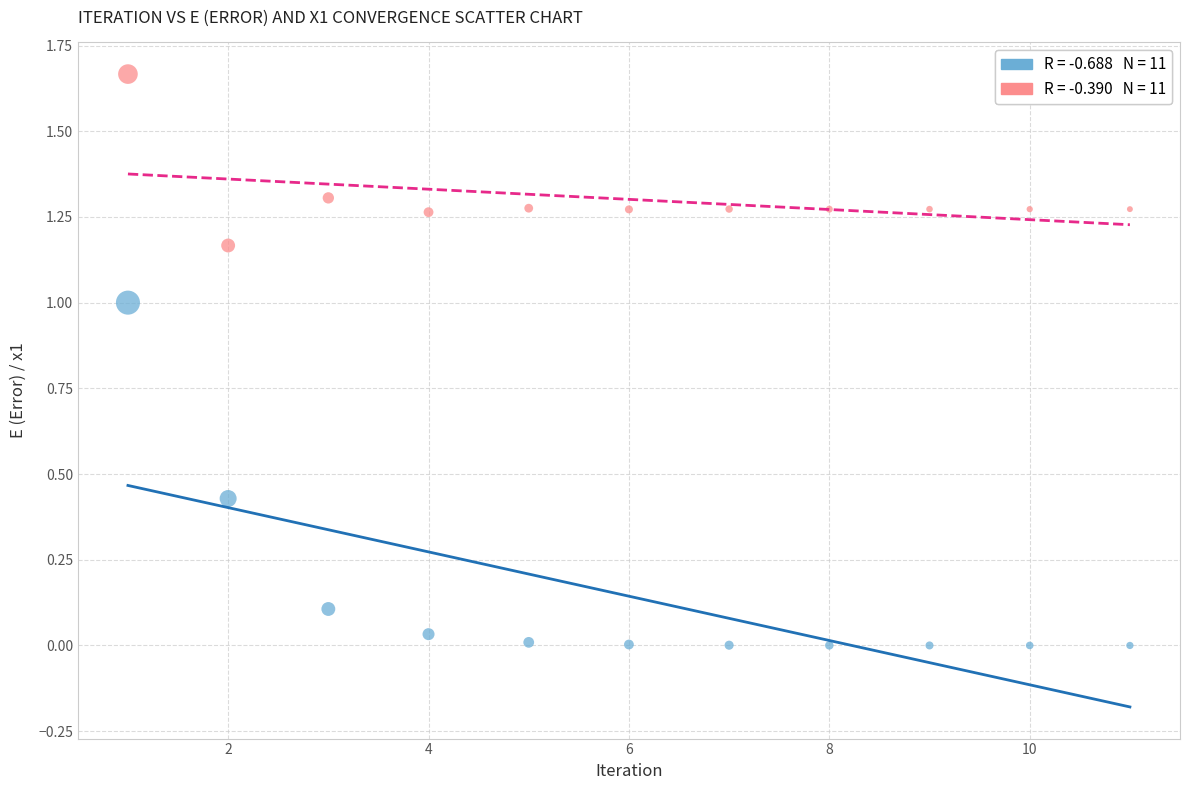

Across all data points, what is the range of X values (max minus min)?

10.0